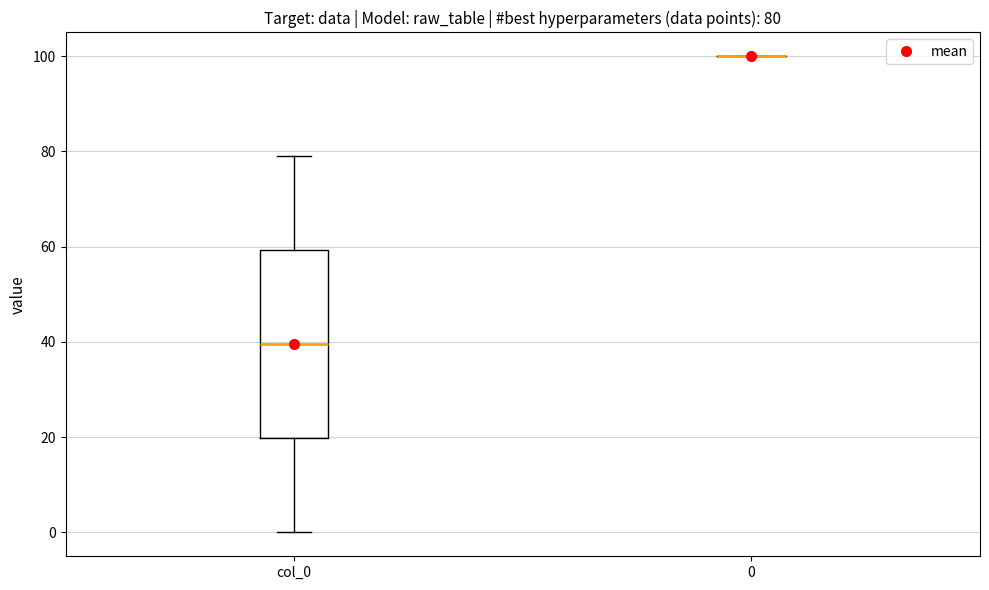

Comparing the boxes themselves (not the whiskers), which one is the tallest?

col_0